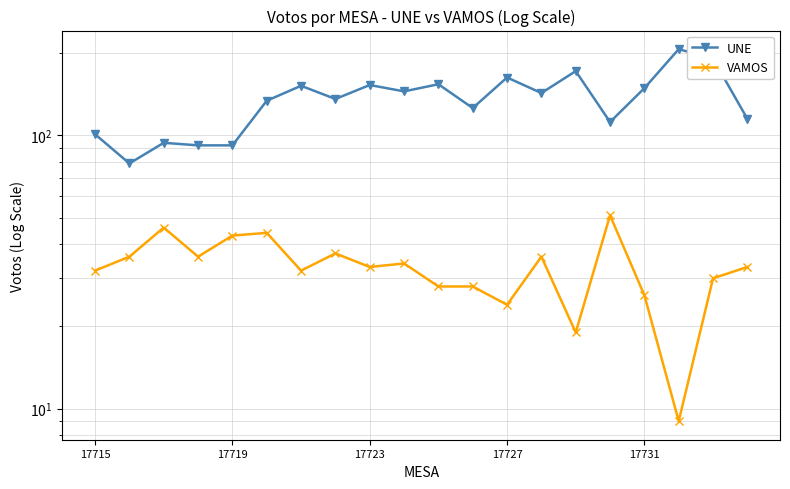

Is the value of VAMOS at 8 greater than the value of UNE at 18?

No